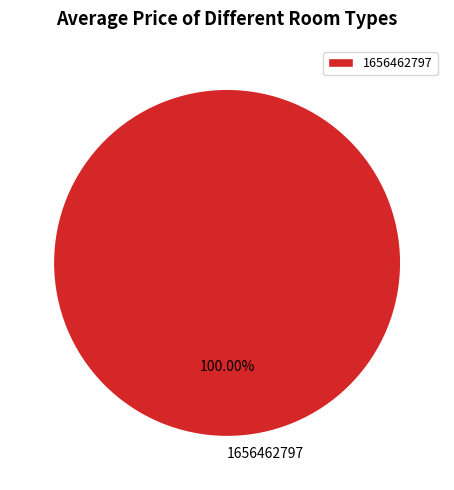

What is the majority slice?

1656462797